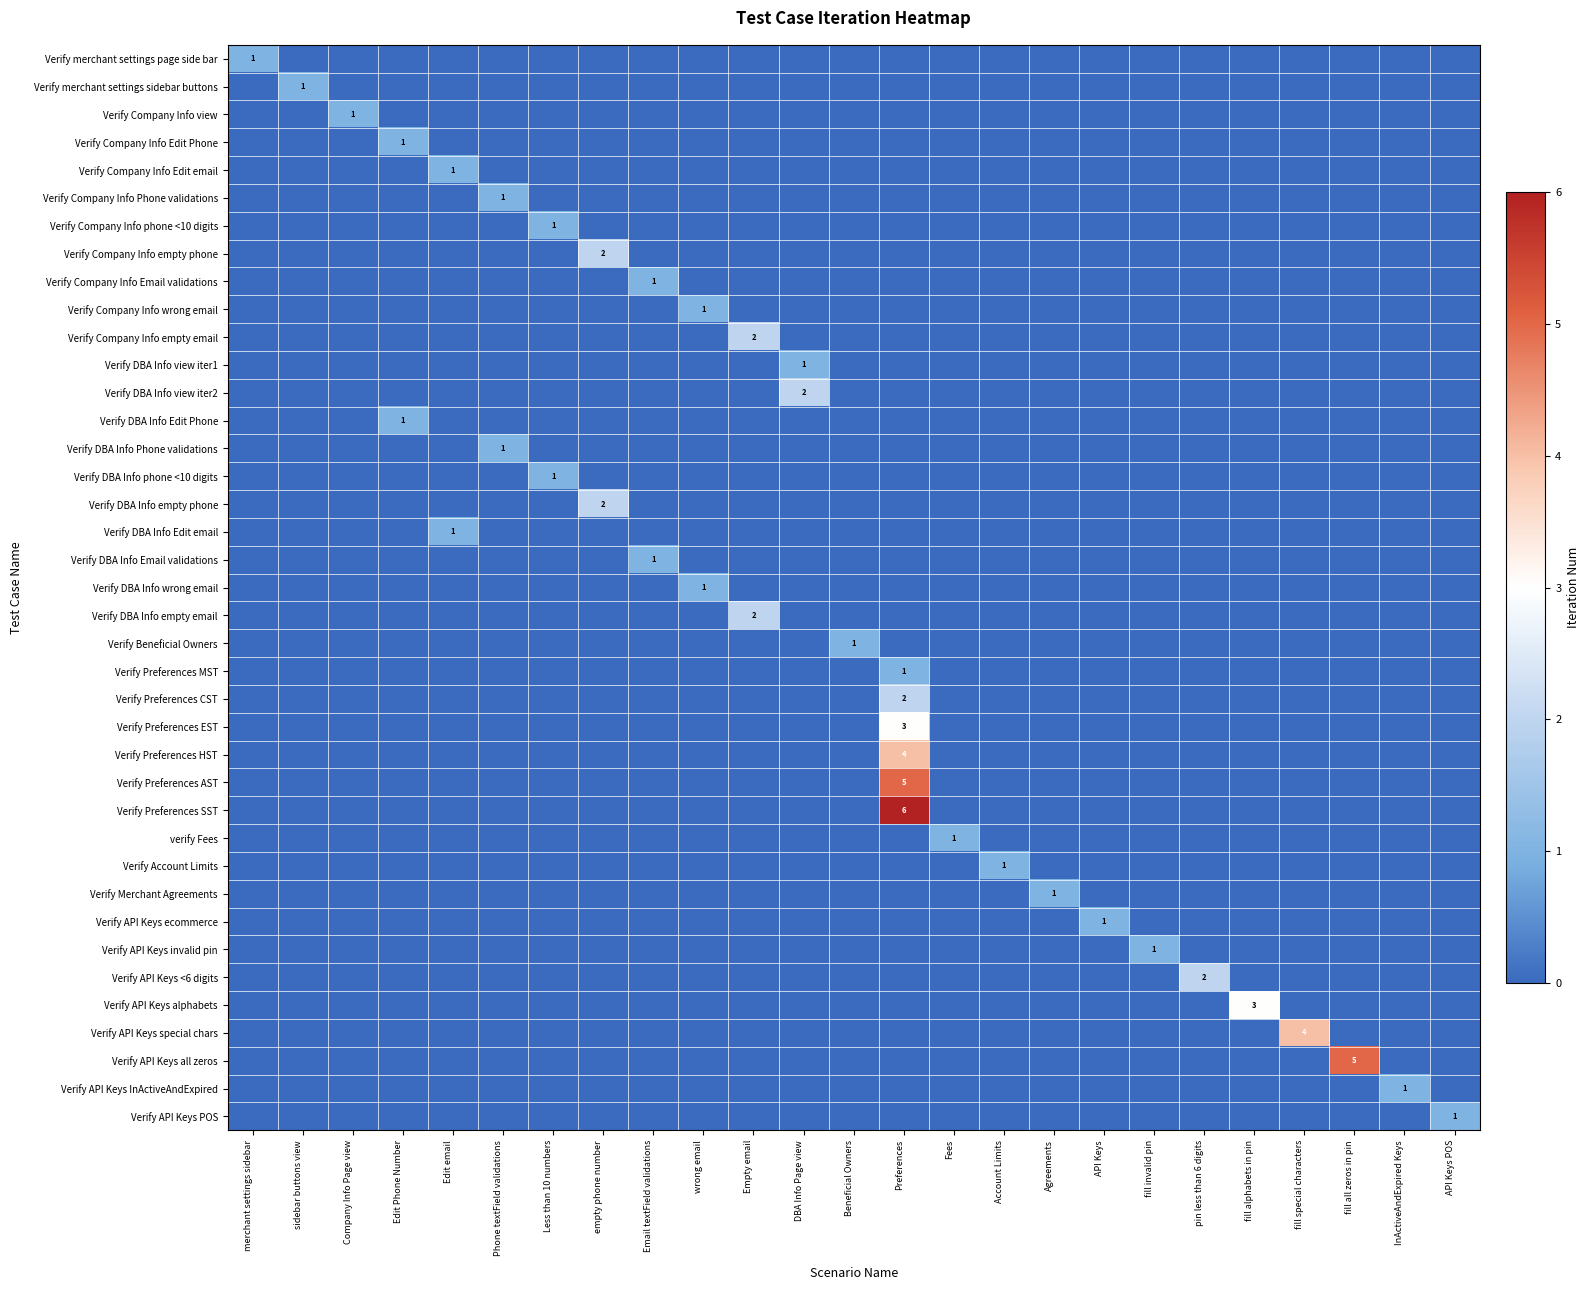

Which category has the lowest value across all series?

sidebar buttons view